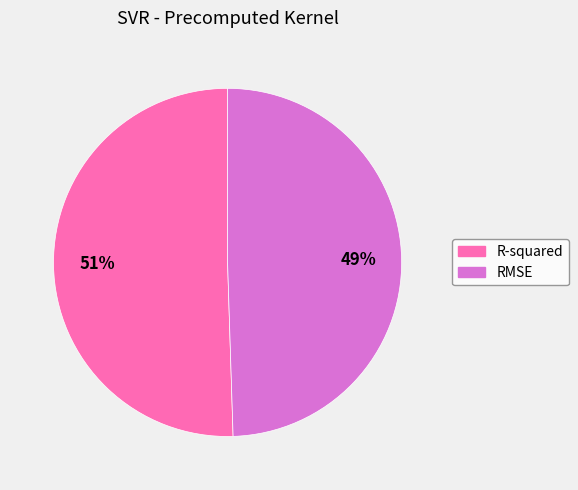

Is there any slice that represents more than half of the pie?

Yes